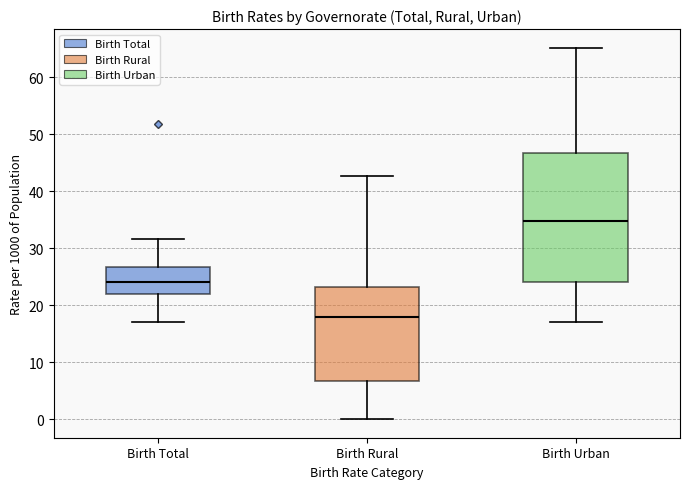

Which box has the lowest median line?

Birth Rural